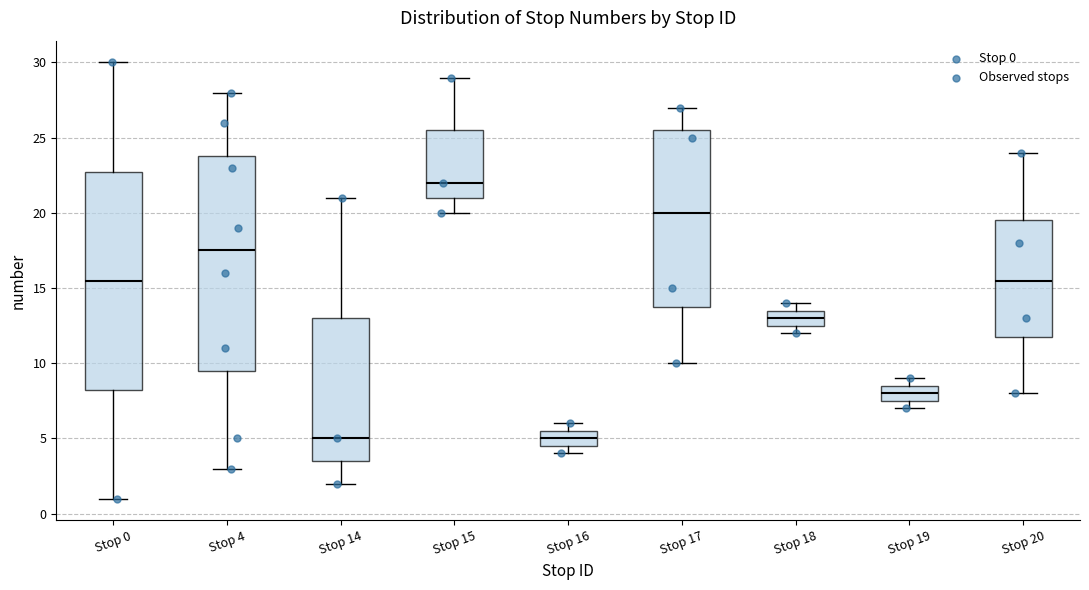

Where does the median line of the box for Stop 18 sit on the y-axis? The values are not printed on the chart, so give them approximately, as read against the axis.

13.0